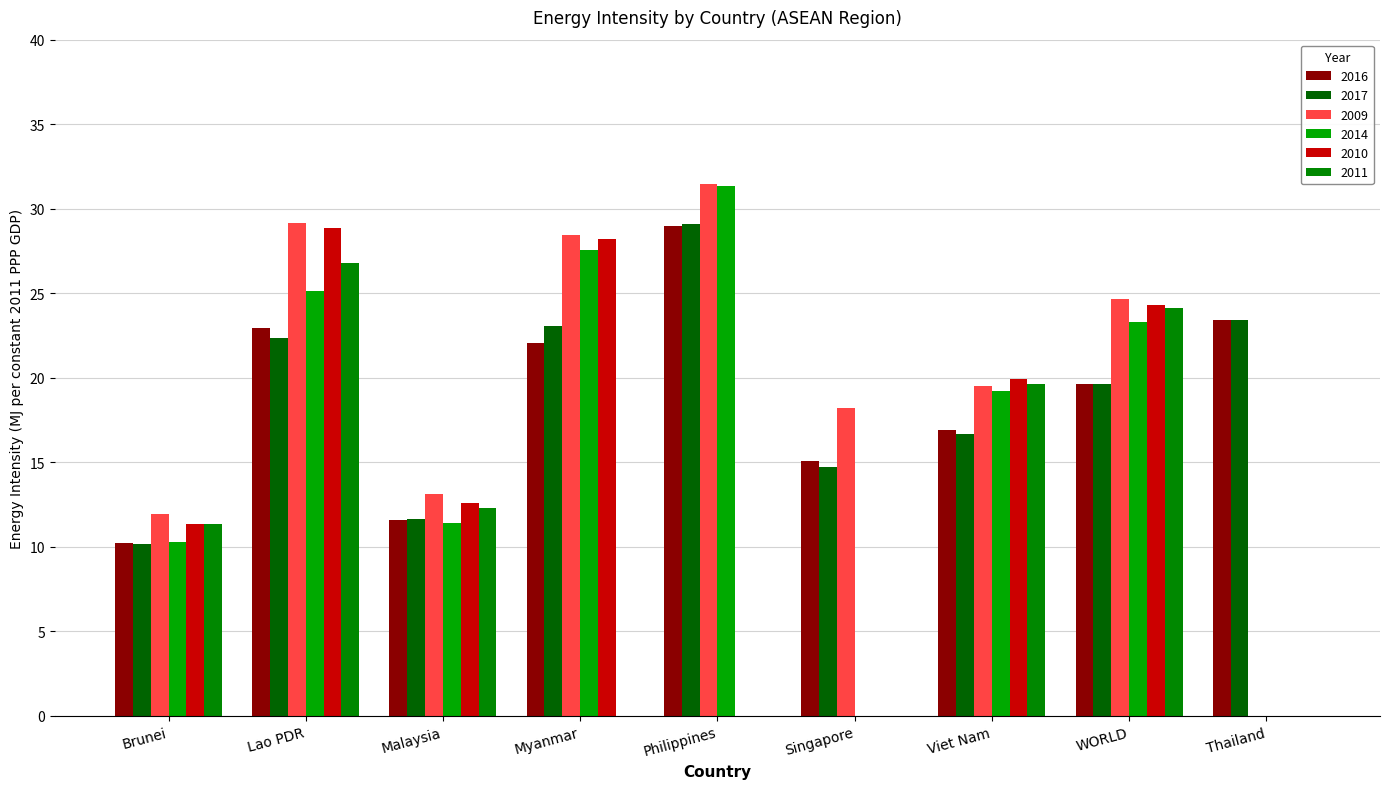

Count the number of data series in this chart.

6